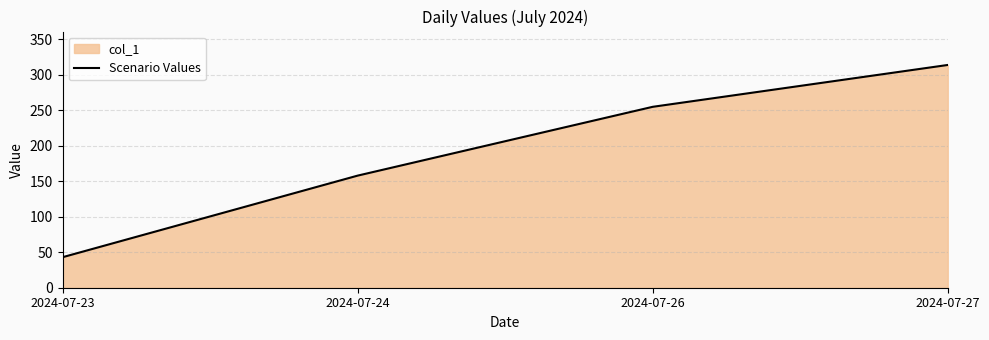

Which label corresponds to the largest value in the chart?

2024-07-27